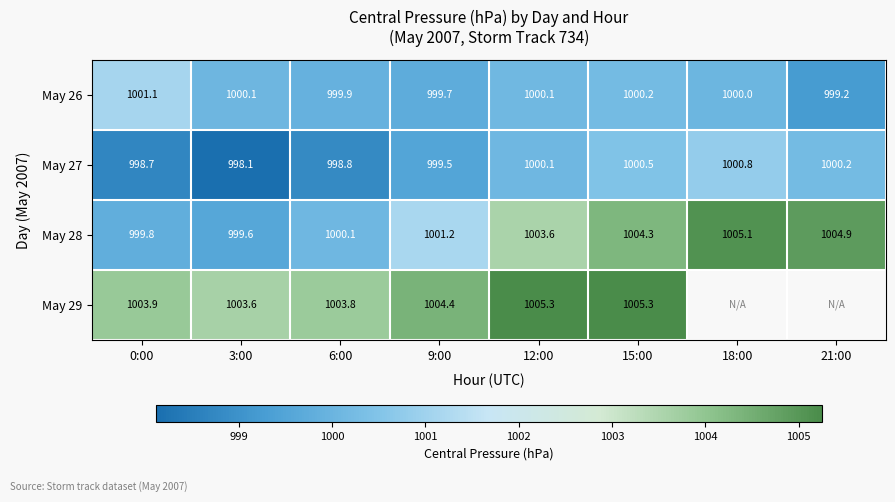

What is the greatest value displayed?

1005.3